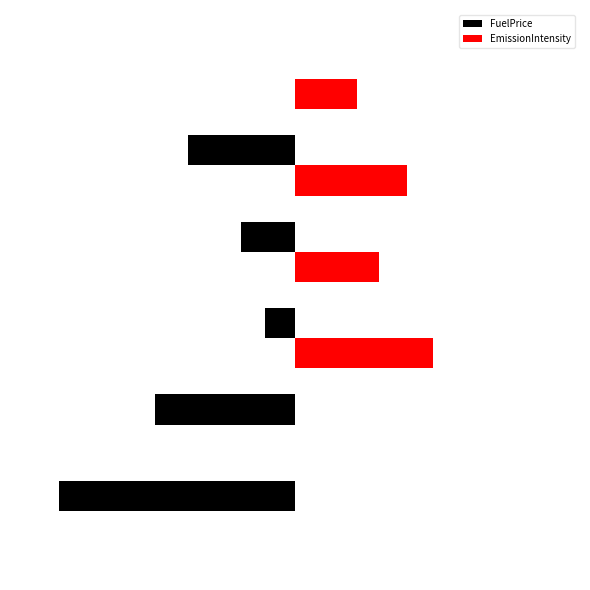

List the series in order of their overall mean, highest first.

EmissionIntensity, FuelPrice